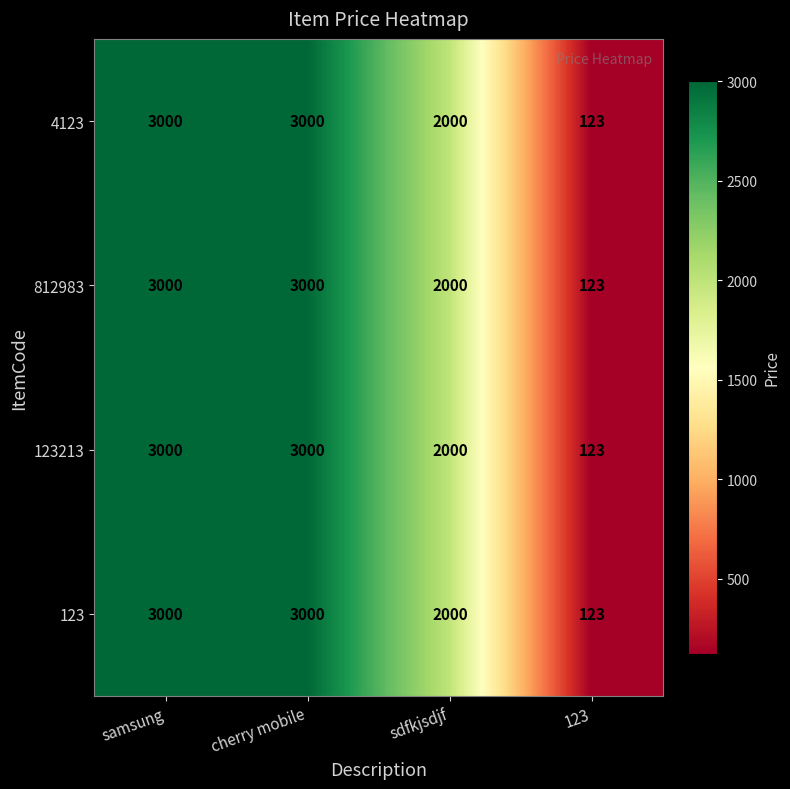

Reading right to left, list all the values displayed in this chart.

4123: 123=123	sdfkjsdjf=2000	cherry mobile=3000	samsung=3000
812983: 123=123	sdfkjsdjf=2000	cherry mobile=3000	samsung=3000
123213: 123=123	sdfkjsdjf=2000	cherry mobile=3000	samsung=3000
123: 123=123	sdfkjsdjf=2000	cherry mobile=3000	samsung=3000